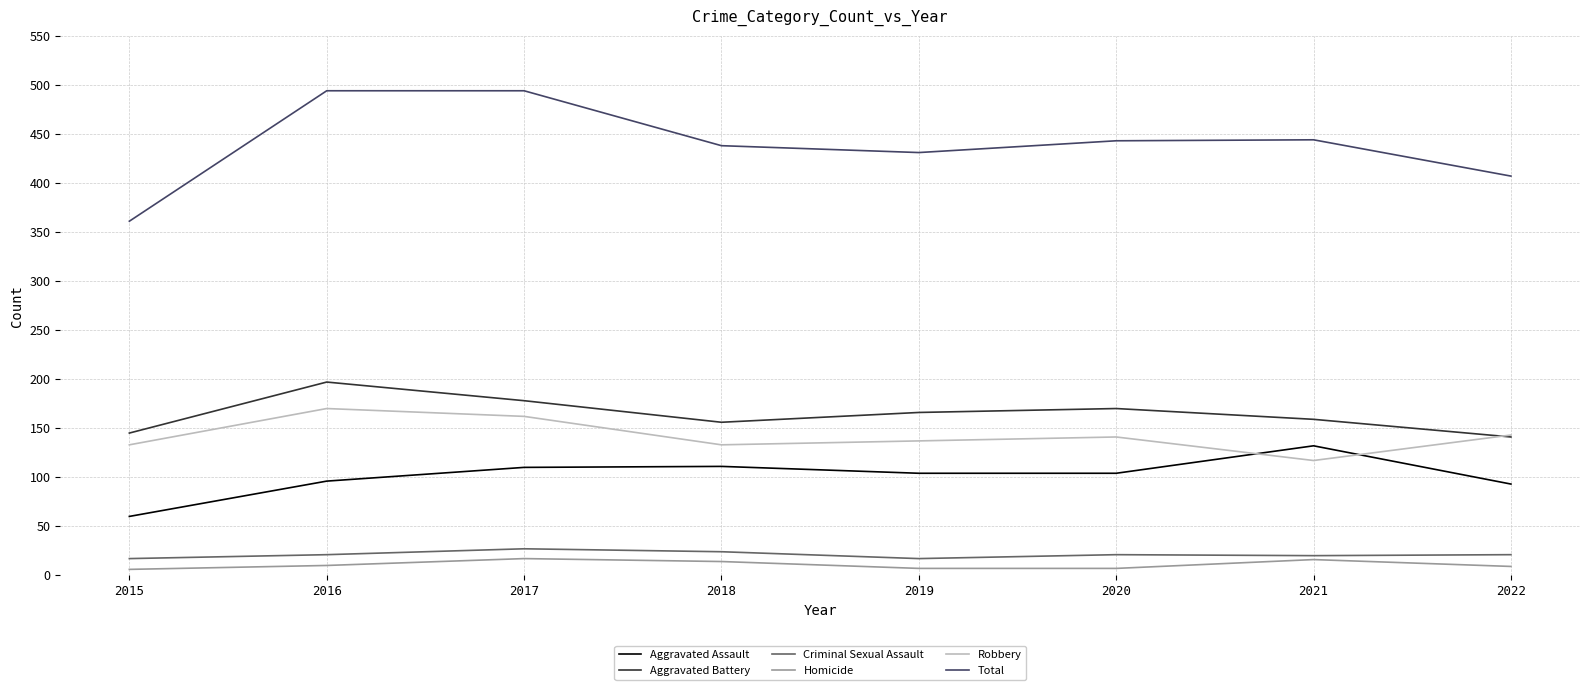

At which category does Aggravated Battery reach its first local valley?

2018